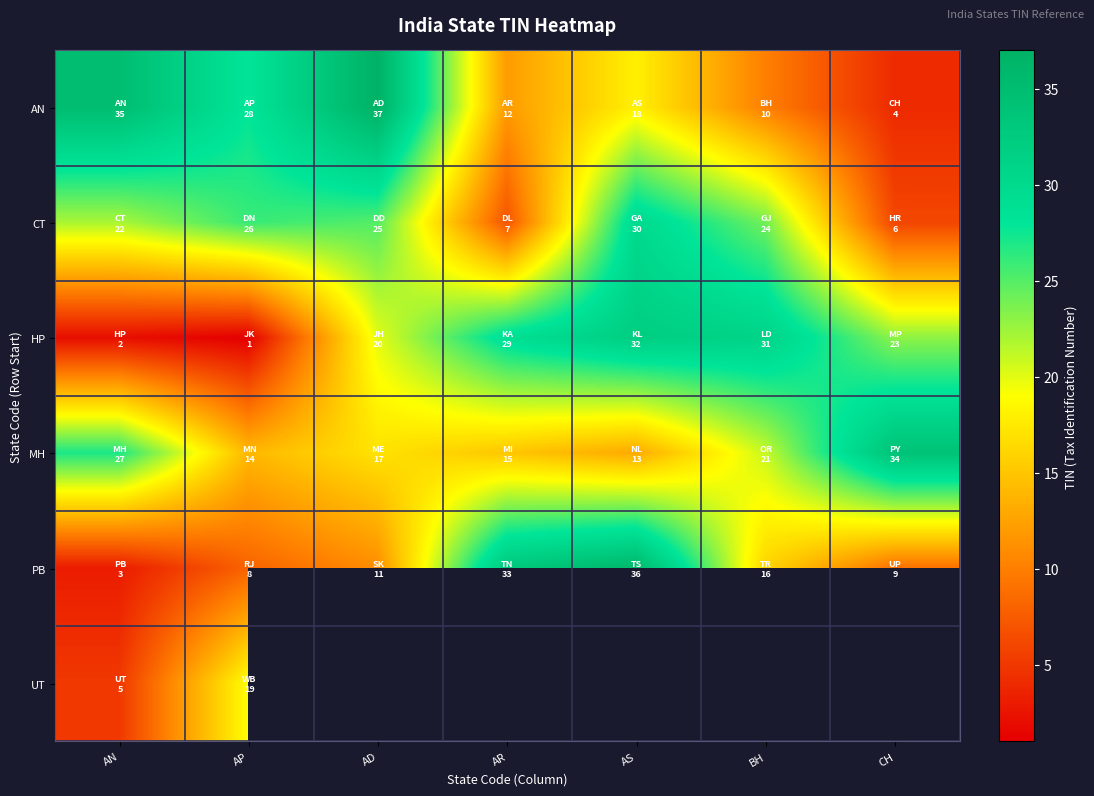

What is the sum of all CT values?

140.0